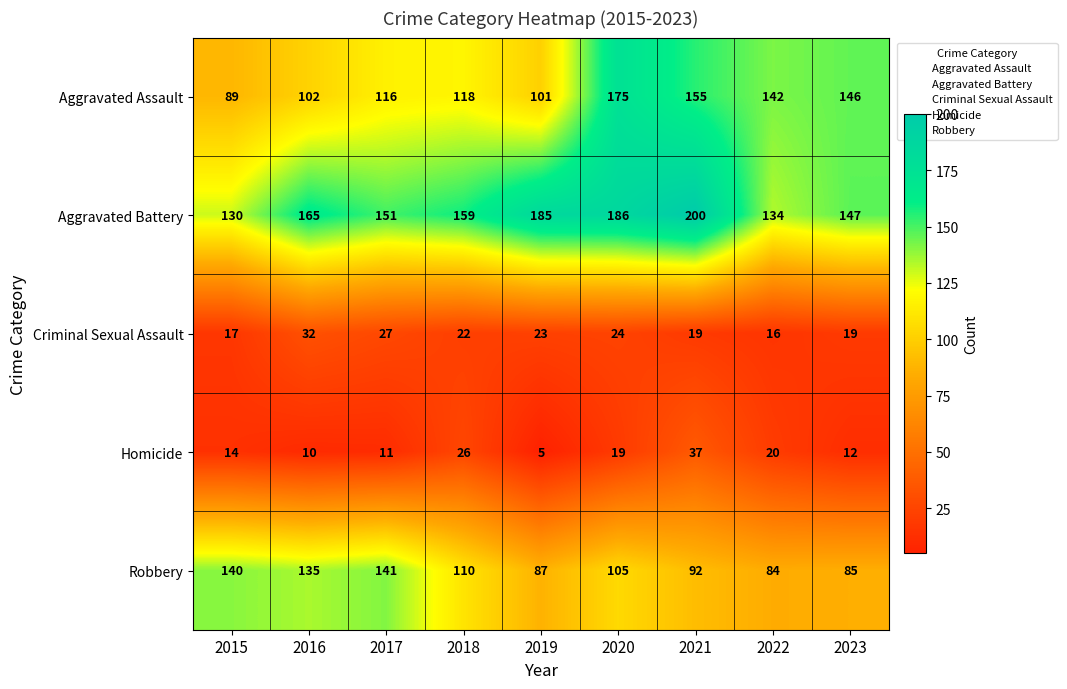

Which series has the largest total across all categories?

Aggravated Battery